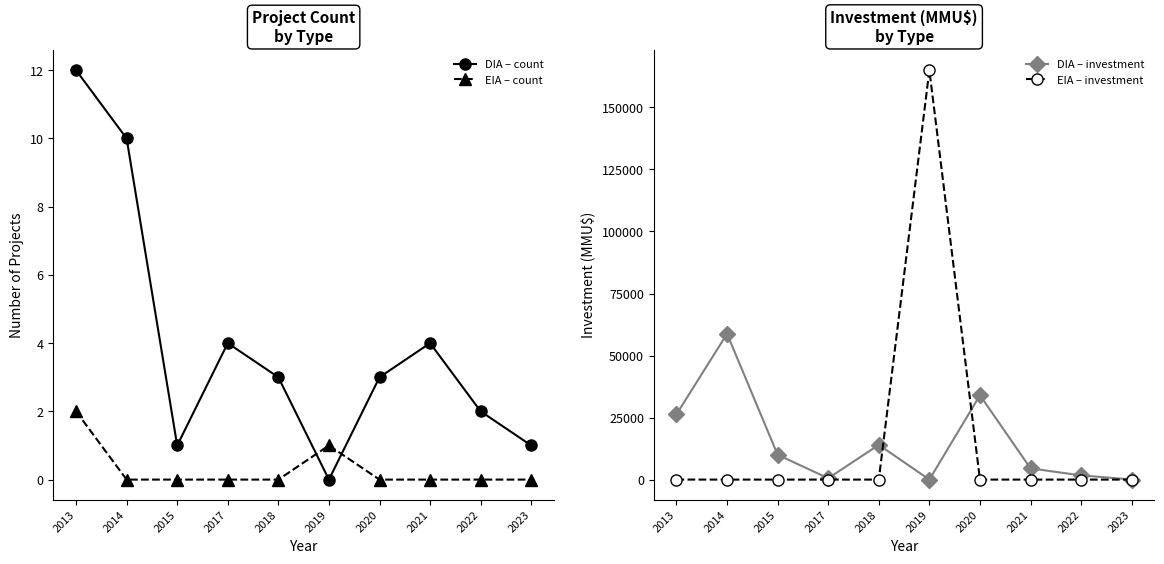

How many times do EIA – investment and DIA – count cross each other?

2